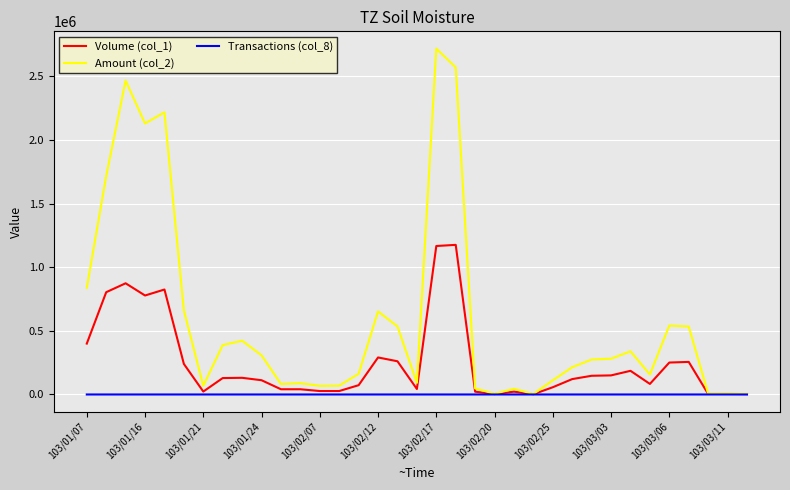

List the series in order of their overall mean, lowest first.

Transactions (col_8), Volume (col_1), Amount (col_2)